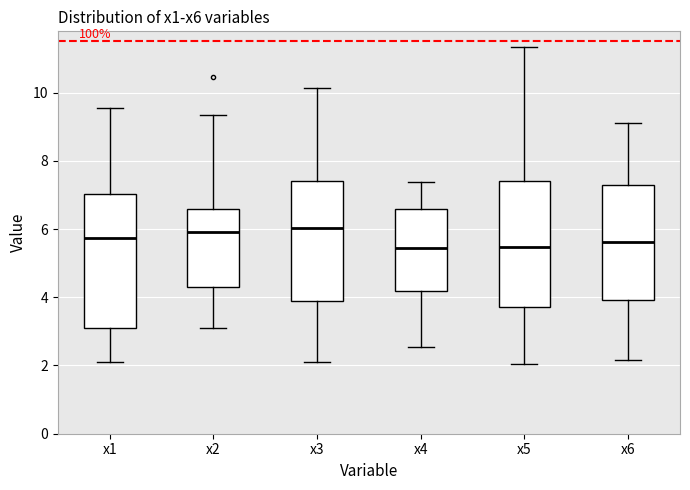

Reading left to right, read every box against the y-axis: the position of its median line, the range the box covers, and the ends of its whiskers. The values are not printed on the chart, so give them approximately, as read against the axis.

x1: median 5.8, box 3.2 to 7.0, whiskers 2.2 to 9.6
x2: median 6.0, box 4.4 to 6.6, whiskers 3.0 to 9.4
x3: median 6.0, box 3.8 to 7.4, whiskers 2.2 to 10.2
x4: median 5.4, box 4.2 to 6.6, whiskers 2.6 to 7.4
x5: median 5.4, box 3.8 to 7.4, whiskers 2.0 to 11.4
x6: median 5.6, box 4.0 to 7.2, whiskers 2.2 to 9.0